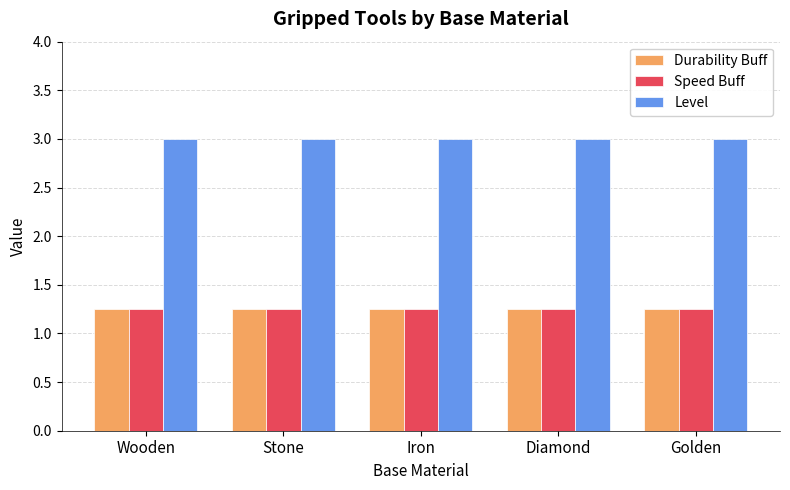

What position from the left is Iron?

3